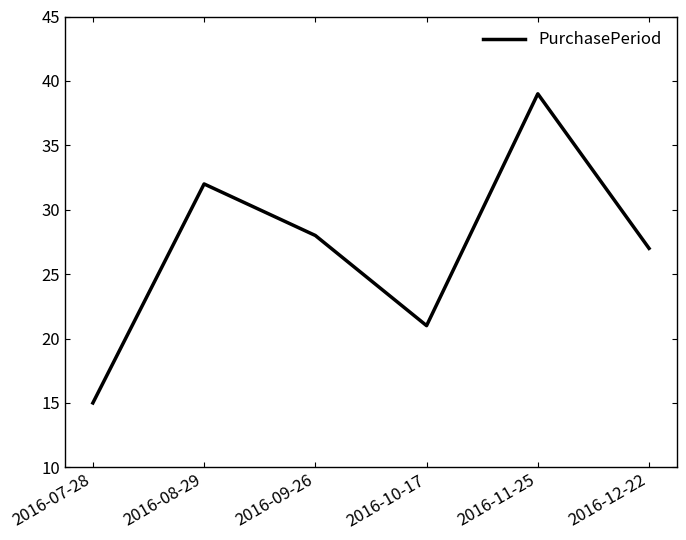

Reading left to right, transcribe all the data shown in this chart.

15	32	28	21	39	27